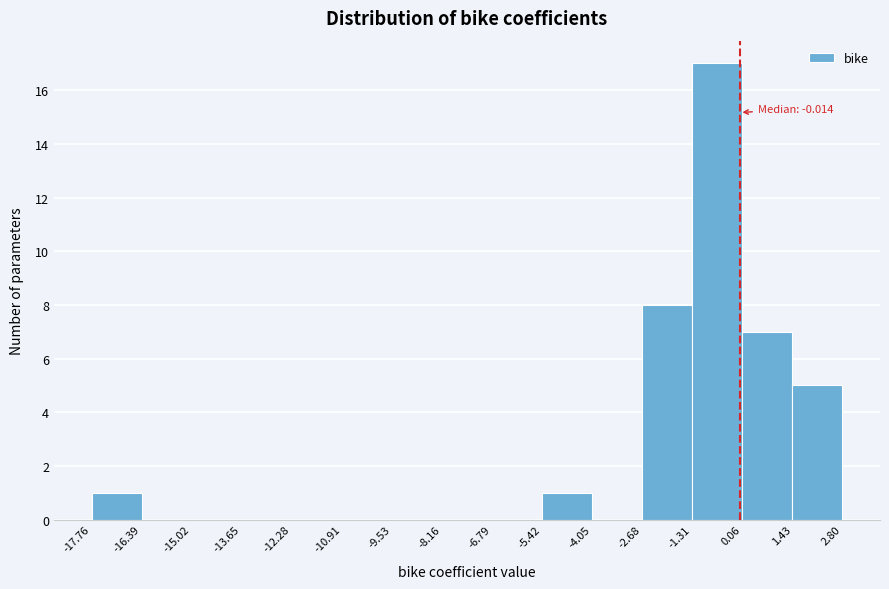

Which range on the x-axis has the tallest bar?

-1.31 to 0.06